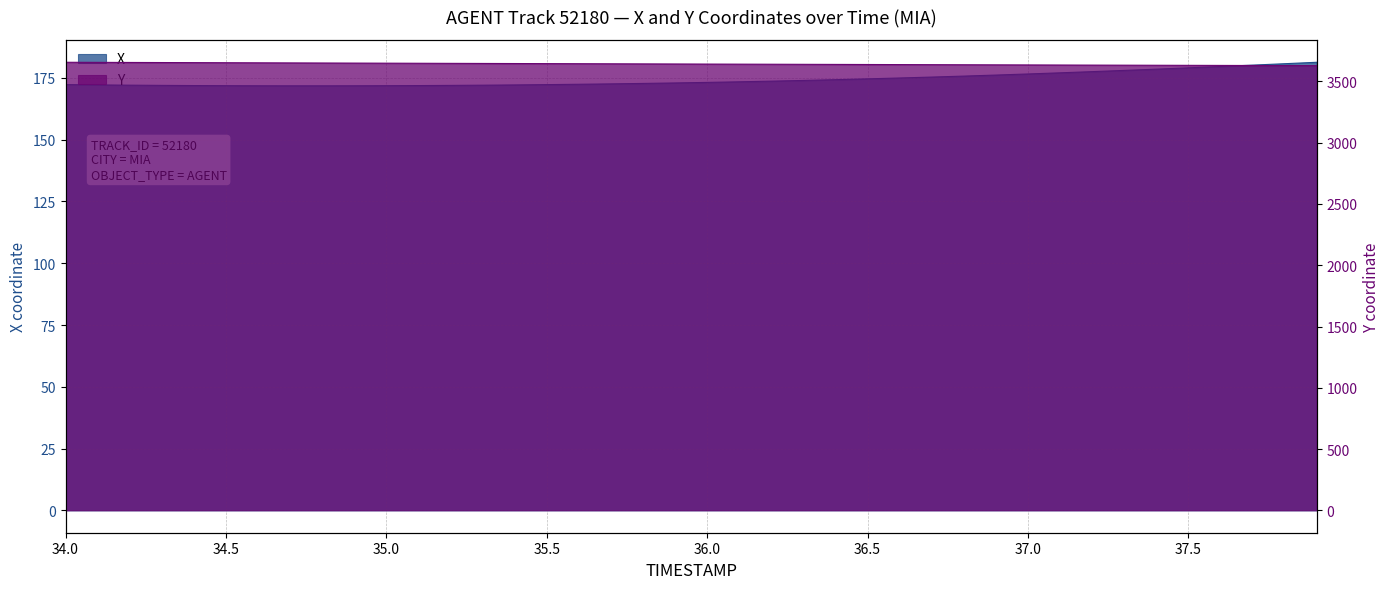

At how many categories does at least one series exceed 3506?

40